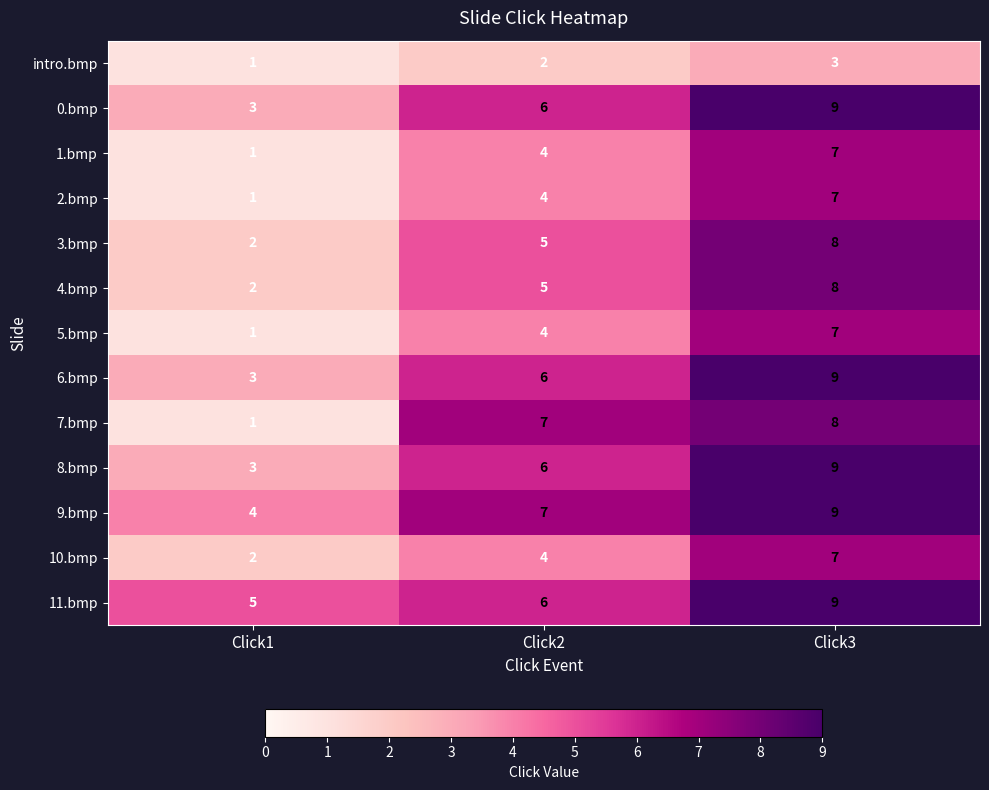

What is the difference between the highest and lowest values at Click3?

6